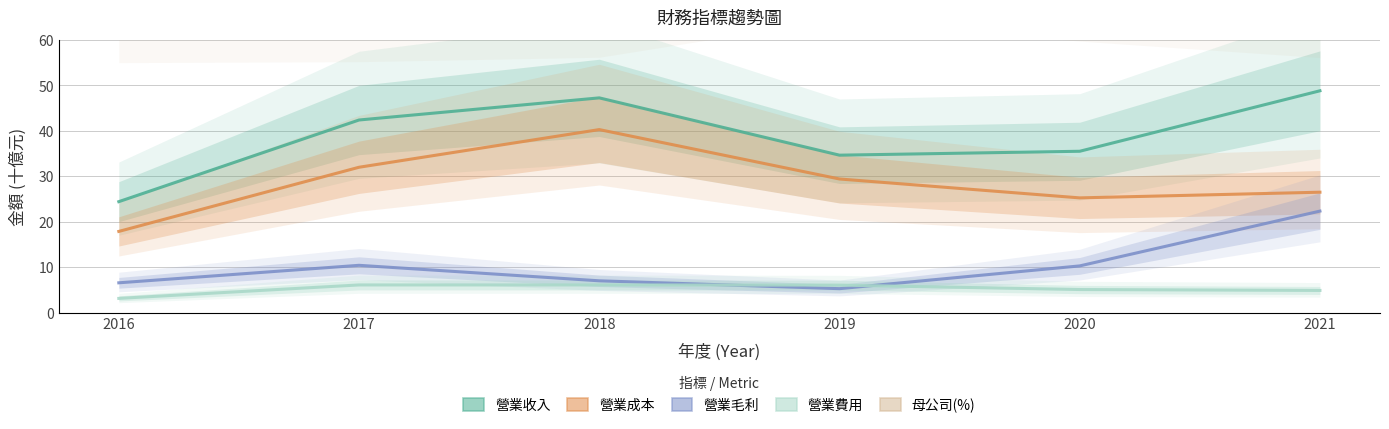

In 營業毛利, how many points are higher than both neighbors (excluding endpoints)?

1